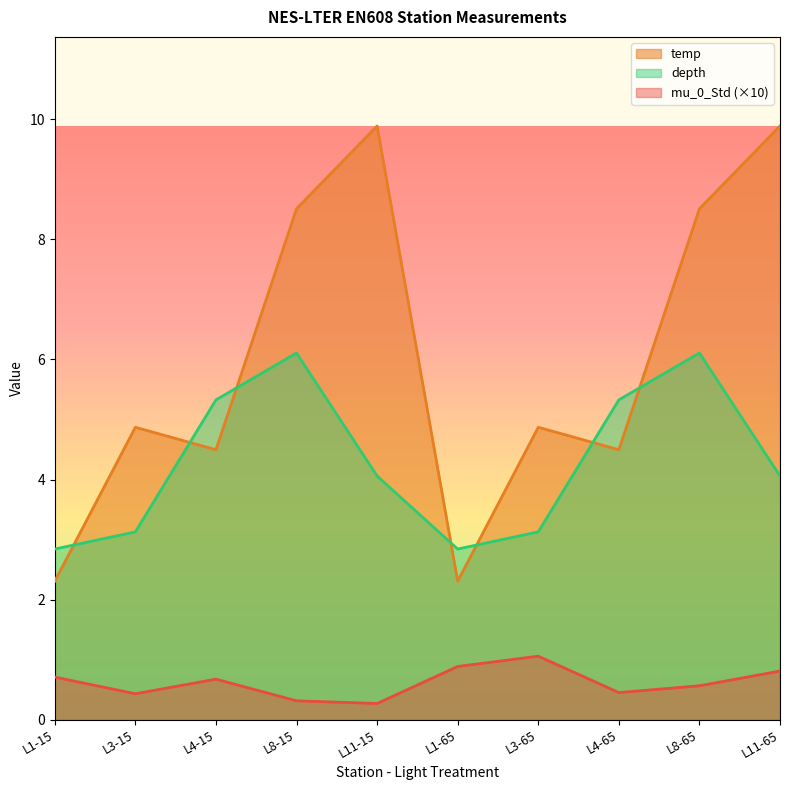

What is the difference between the highest and lowest values at L3-15?

4.4